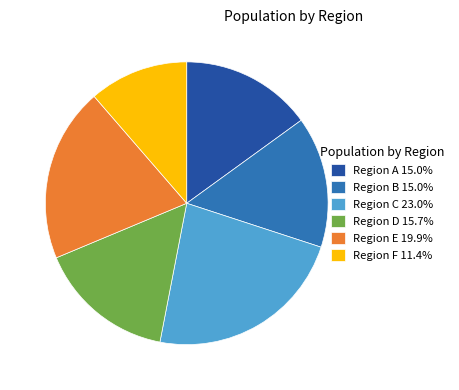

Does any single category account for the majority?

No